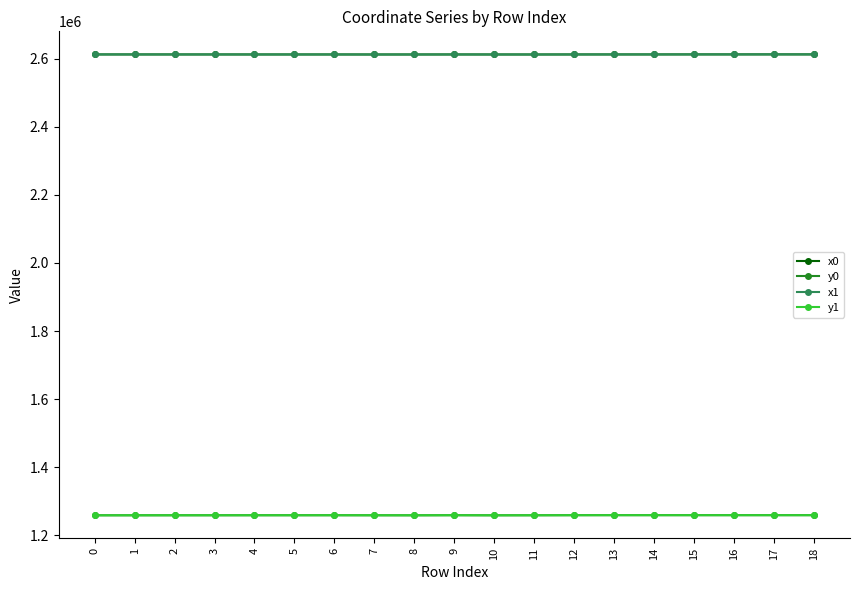

True or false: x1 and y0 intersect in this chart.

False